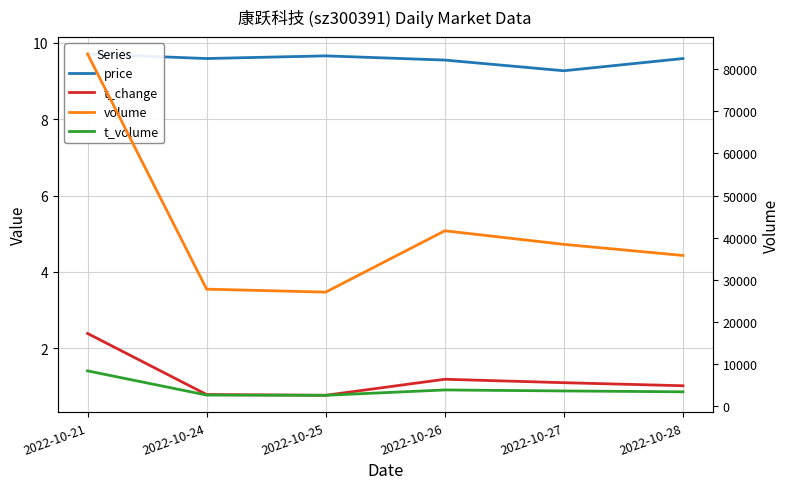

Is it true that volume equals 37324.6 at 2022-10-25?

False